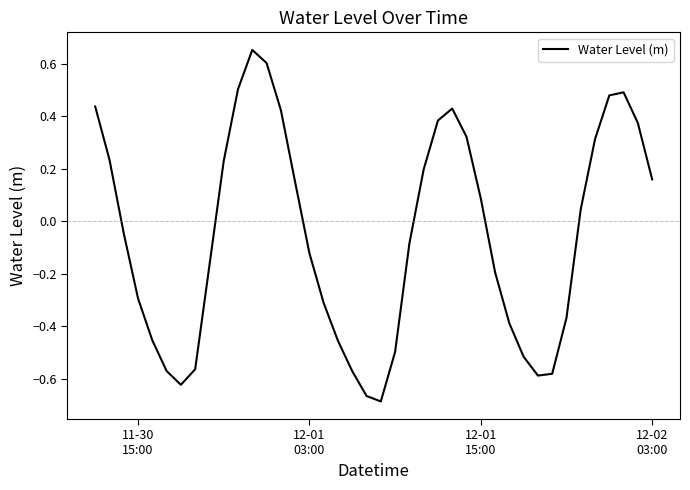

What is the difference between the maximum and minimum values?

1.3